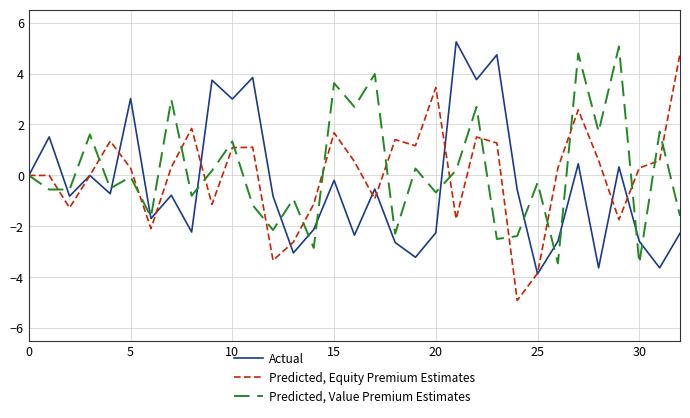

List the series in order of their overall mean, lowest first.

Actual, Predicted, Equity Premium Estimates, Predicted, Value Premium Estimates